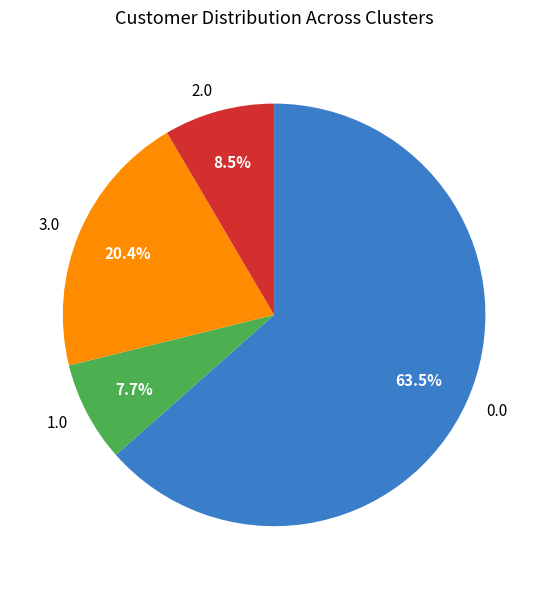

What is the smallest slice in the pie chart?

1.0